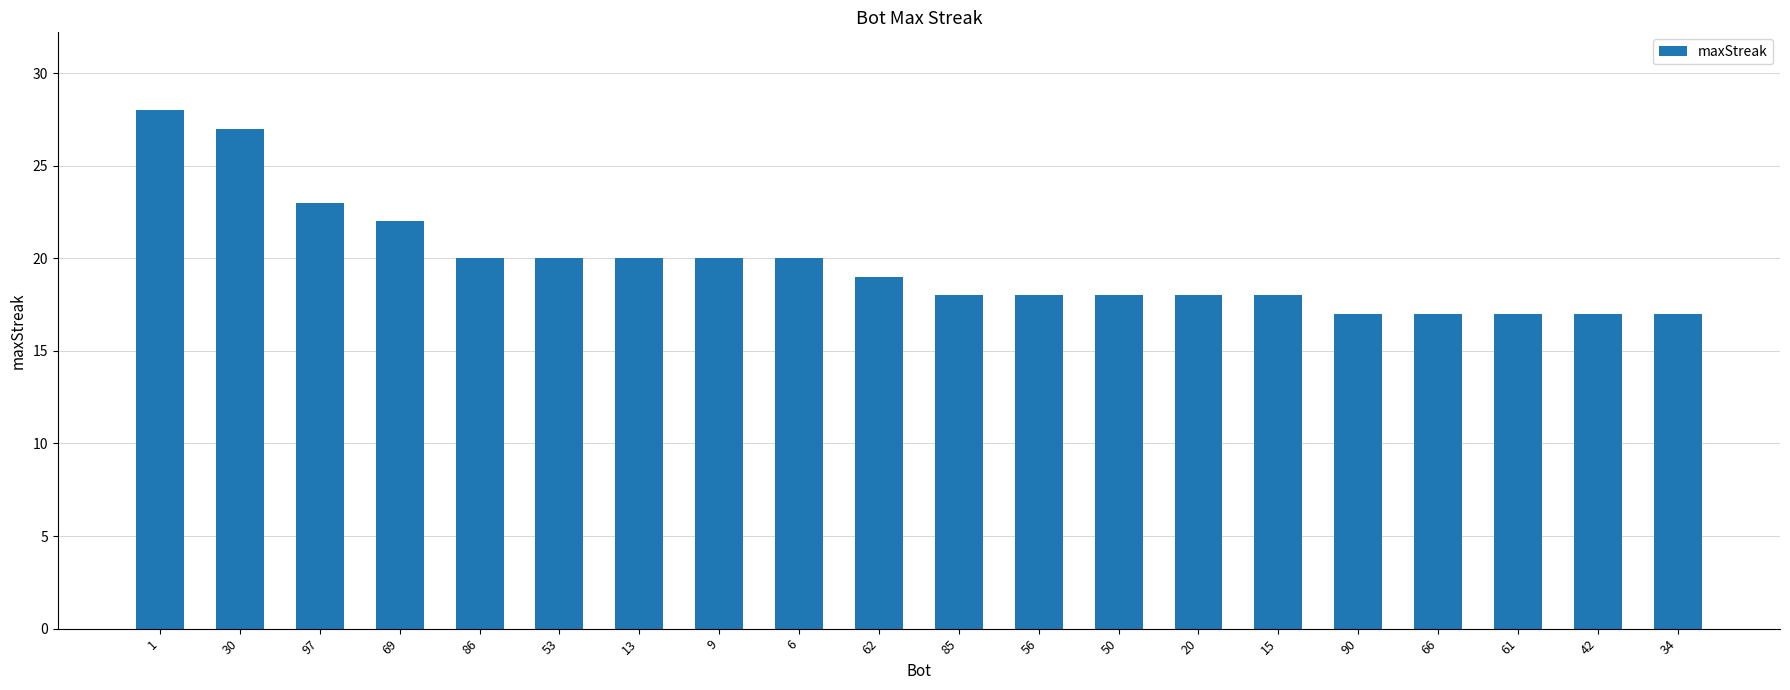

What is the approximate value at 90?

17